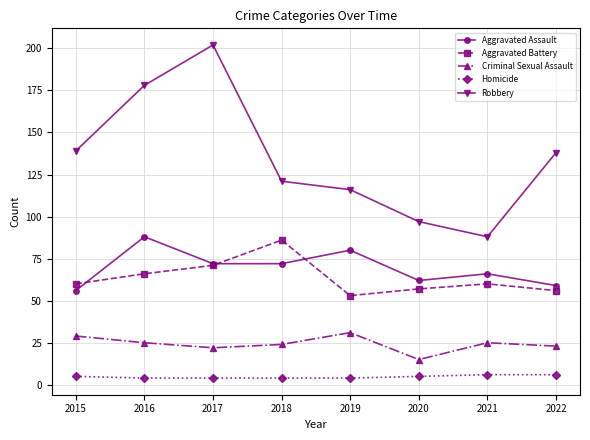

Count the number of data series in this chart.

5